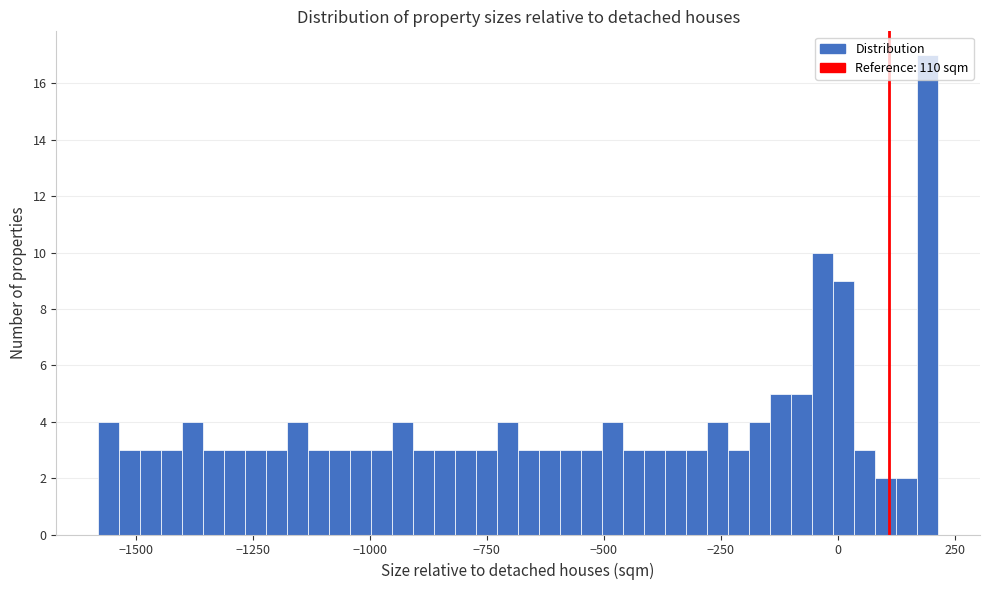

Read against the x-axis, roughly where is the centre of the tallest bar?

200